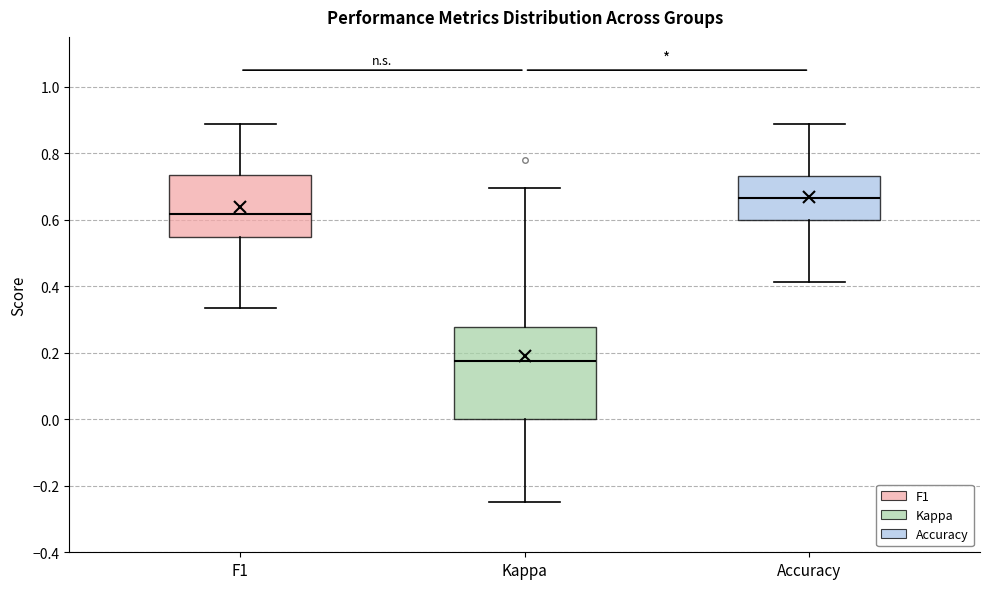

Which box is the tallest, from its lower edge to its upper edge?

Kappa